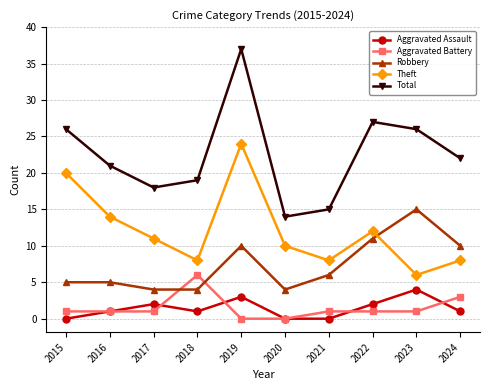

Which series has the largest total across all categories?

Total